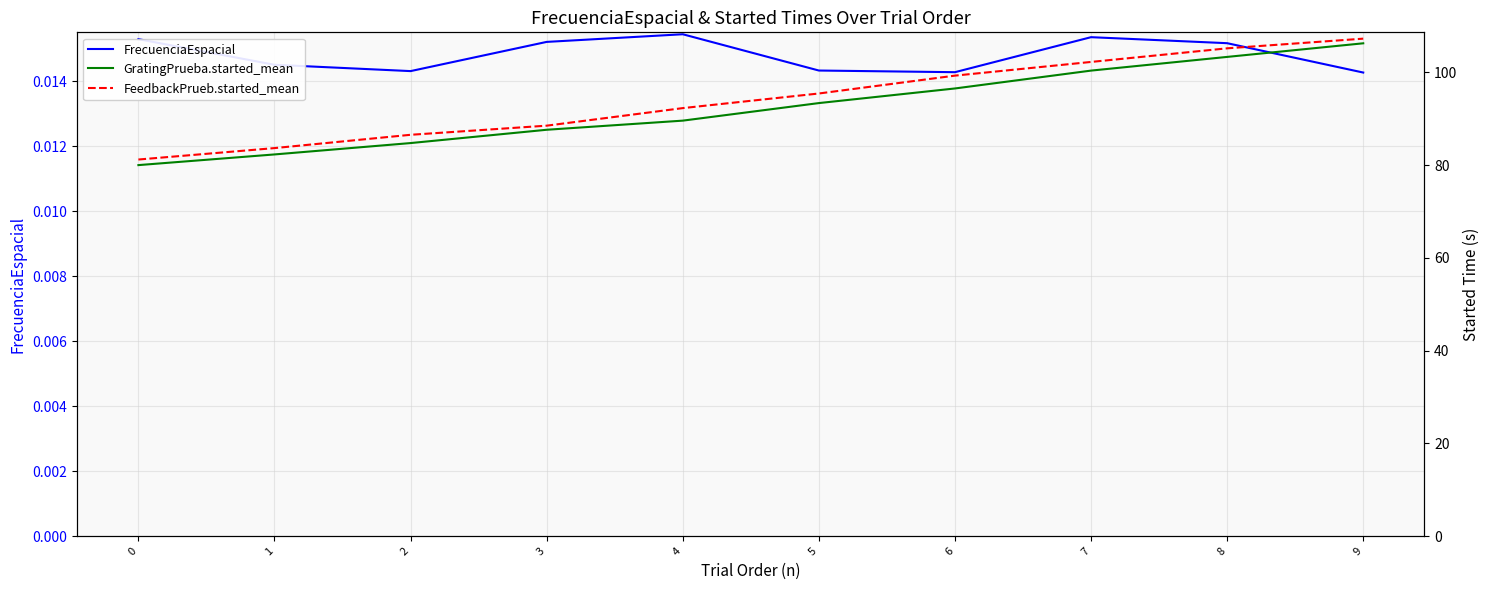

Count the number of data series in this chart.

3